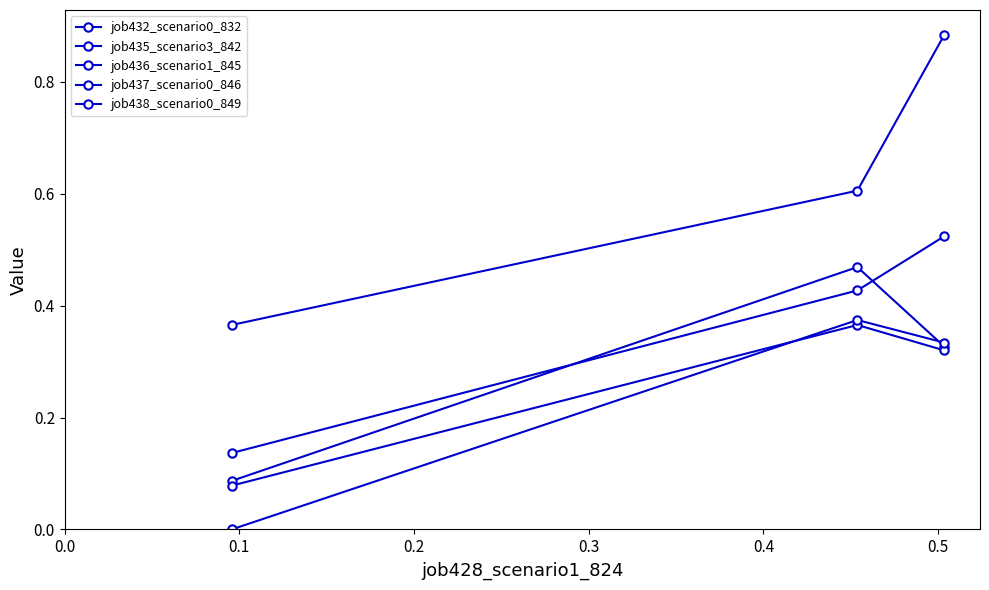

How many lines are shown in the chart?

5